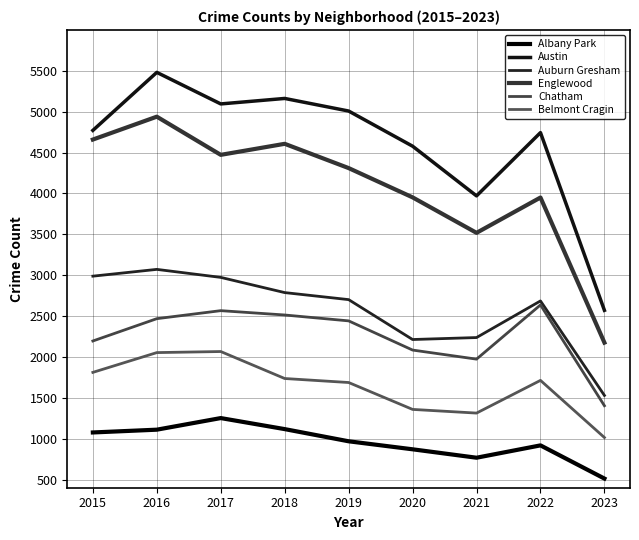

How many lines are shown in the chart?

6